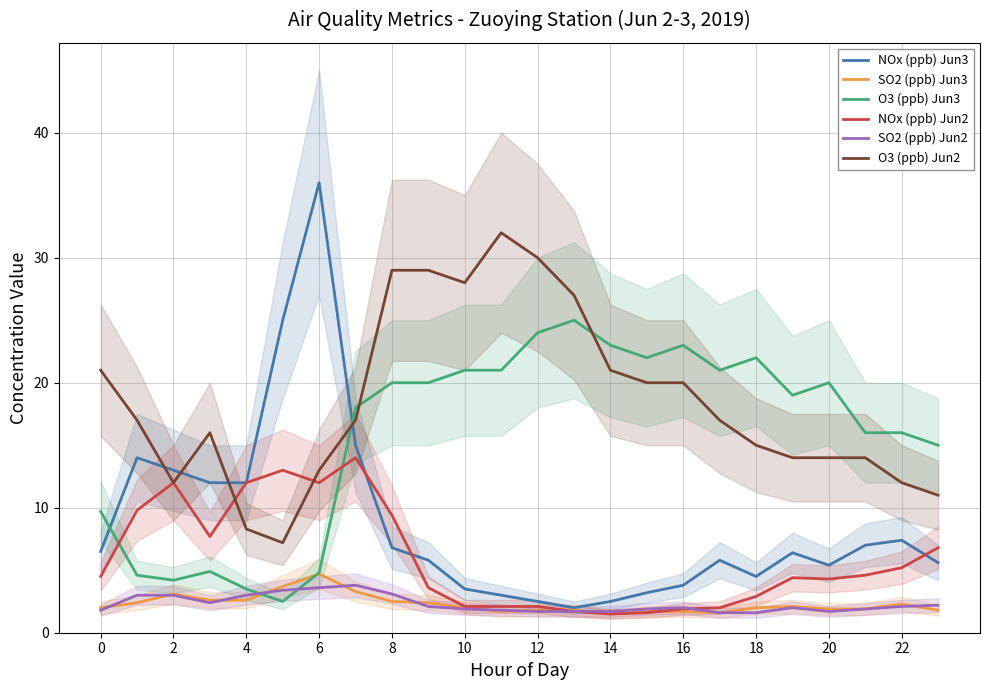

What is the maximum value shown in the chart?

36.0